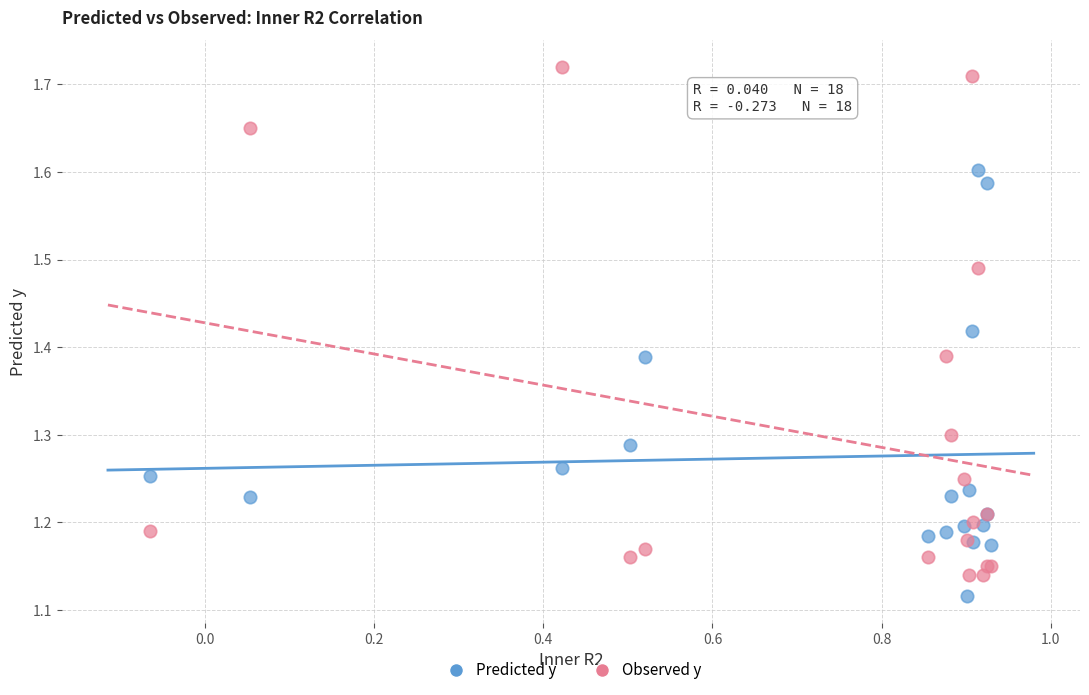

Which series contains the highest Y value?

Observed y